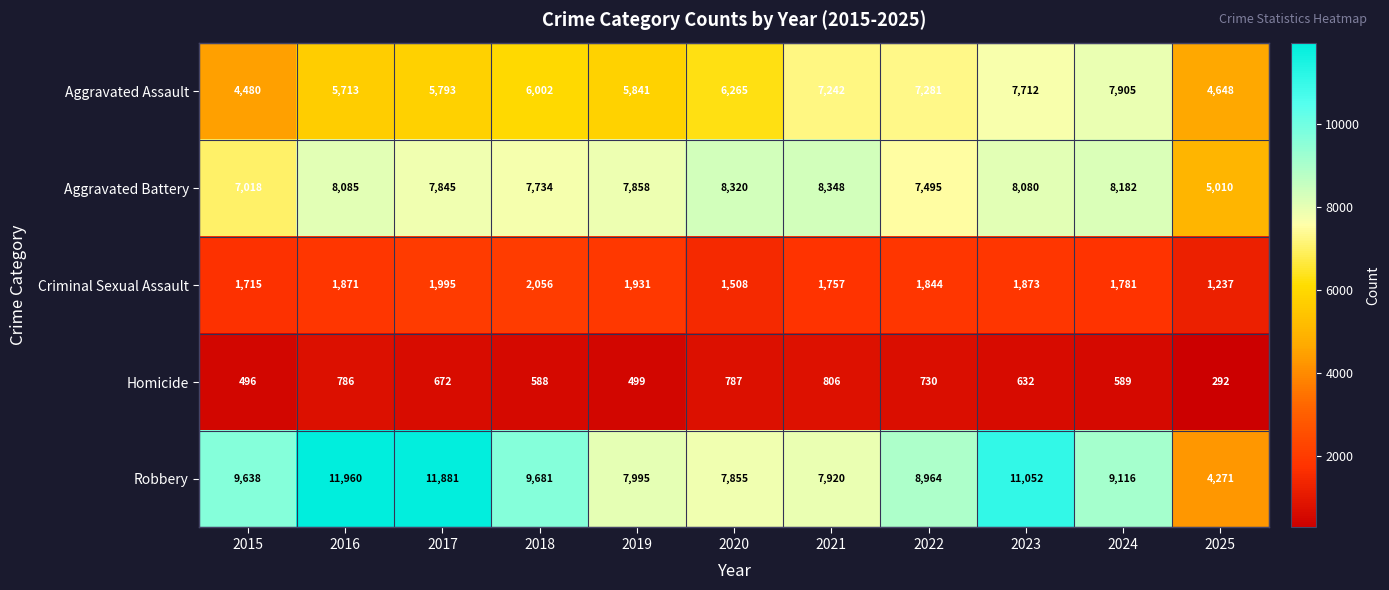

At which category is the sum across all series the highest?

2023